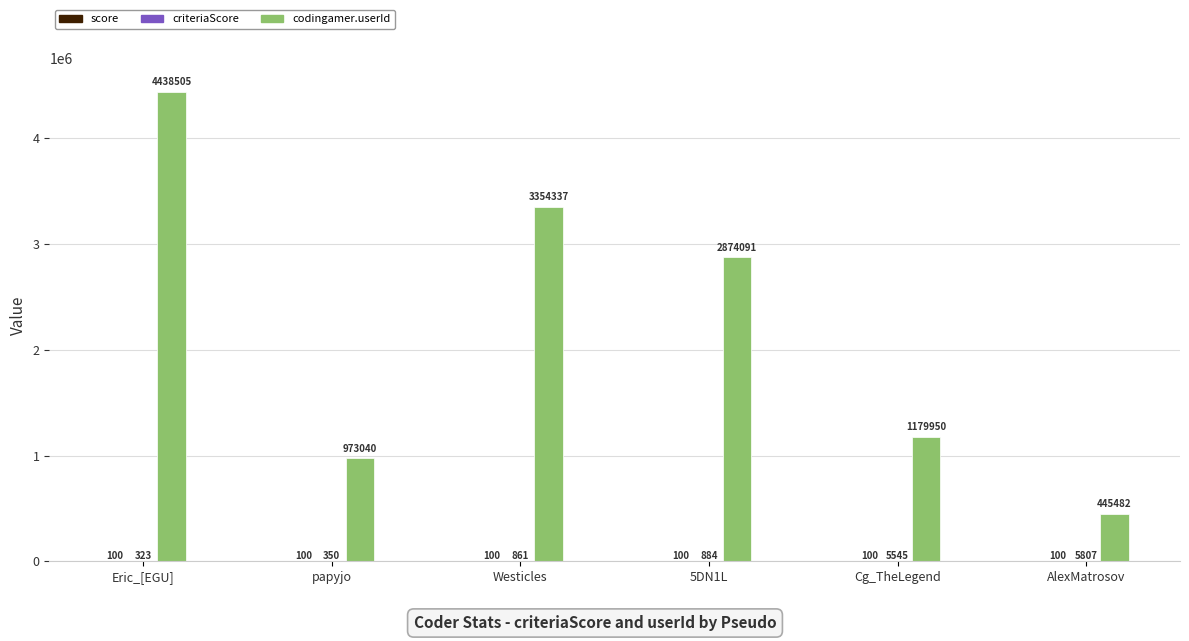

At which category is the sum across all series the highest?

Eric_[EGU]